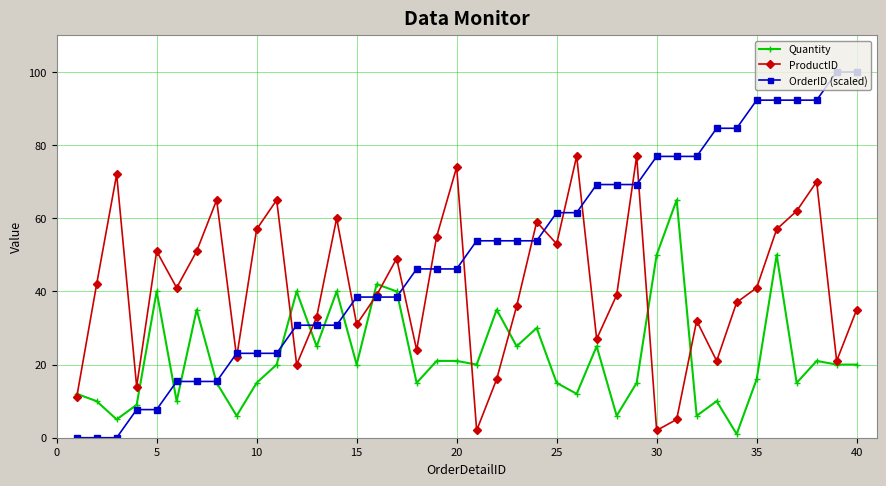

How many interior local valleys does the ProductID series have?

12